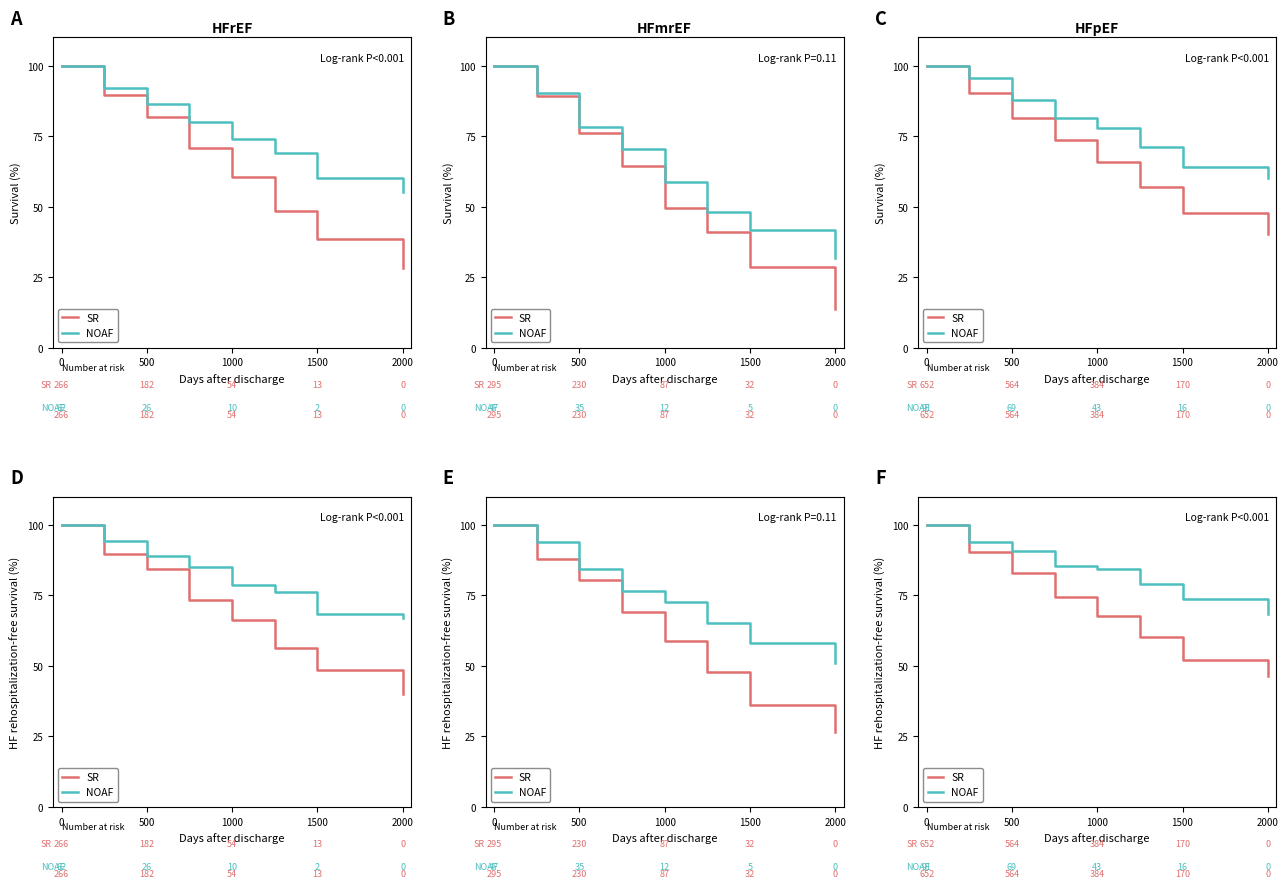

What is the total value across all series at 1500?

125.6